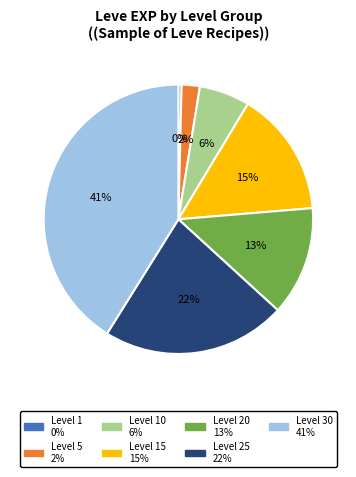

Is there a majority slice in this chart?

No